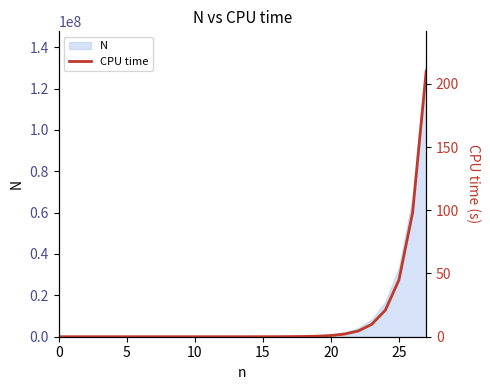

How many lines are shown in the chart?

1